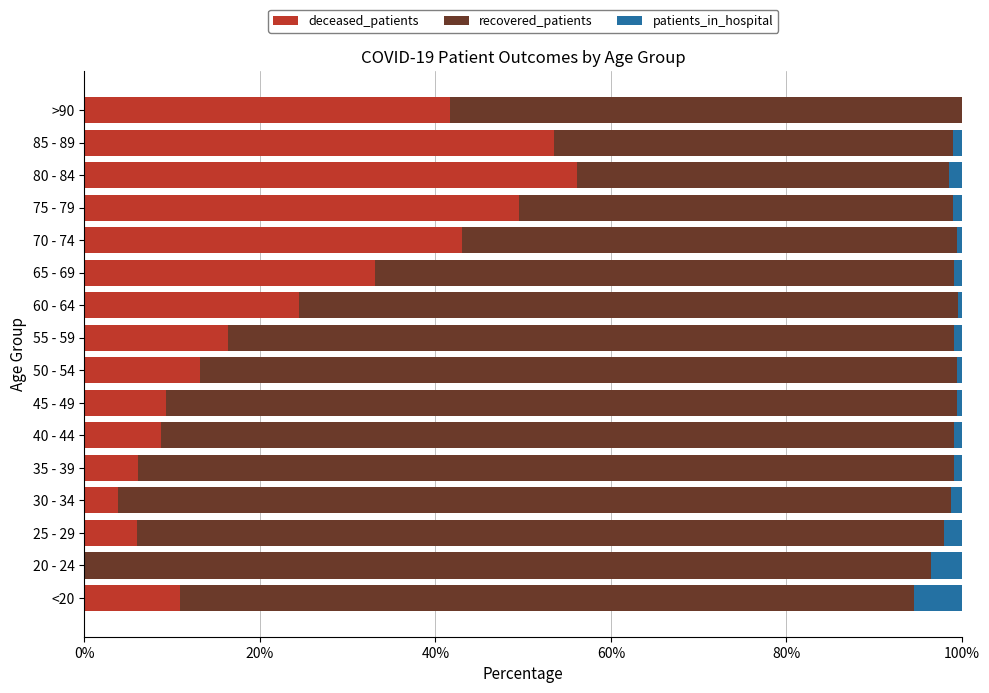

True or false: deceased_patients has a value of 2.8 at 25 - 29.

False